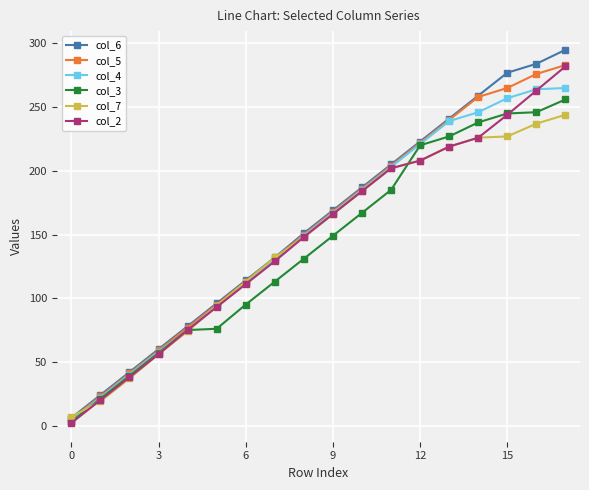

What is the maximum value shown in the chart?

295